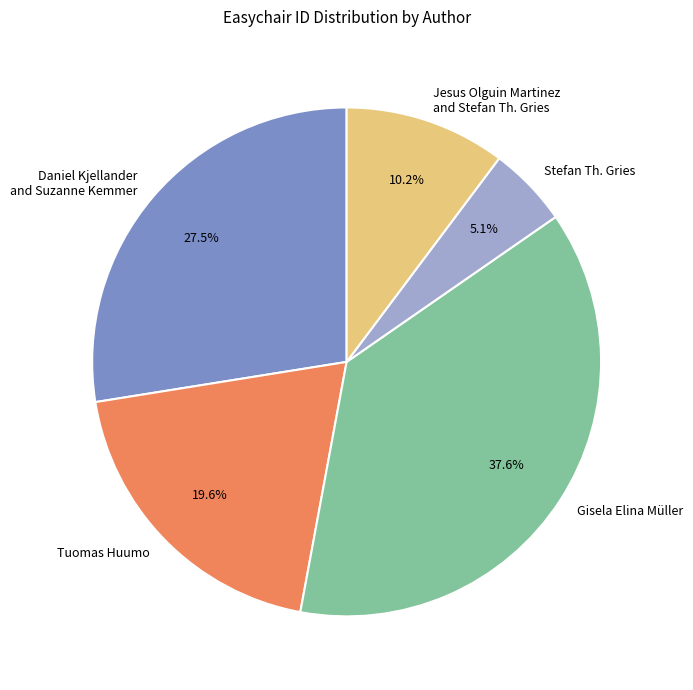

Does any single category account for the majority?

No